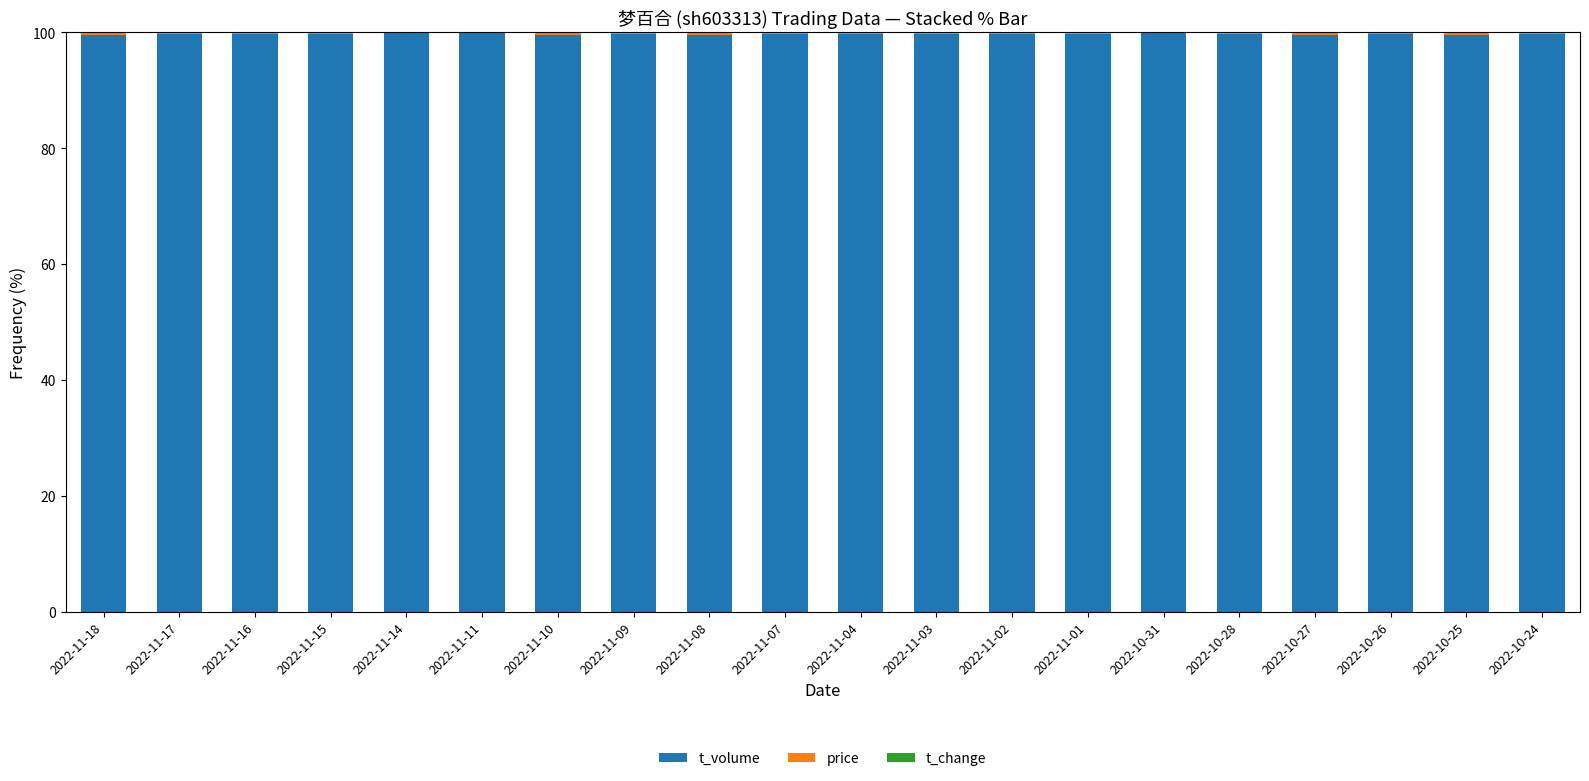

What is the total value across all series at 2022-11-11?

100.0